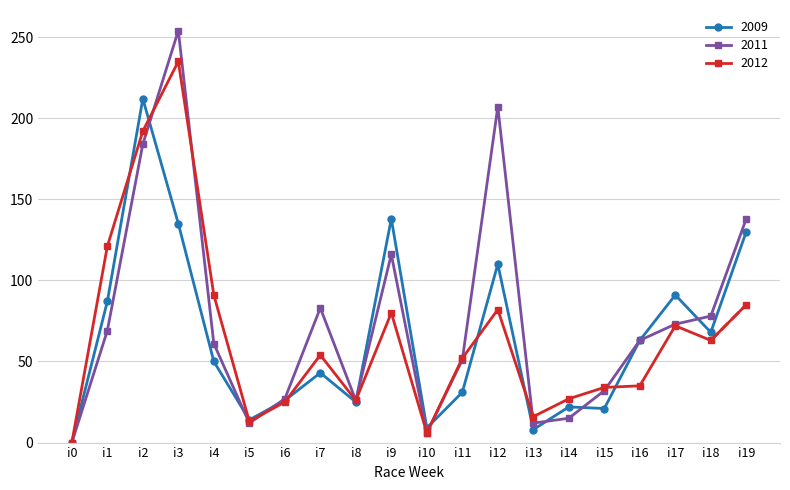

Which series changed the most between i4 and i19?

2009